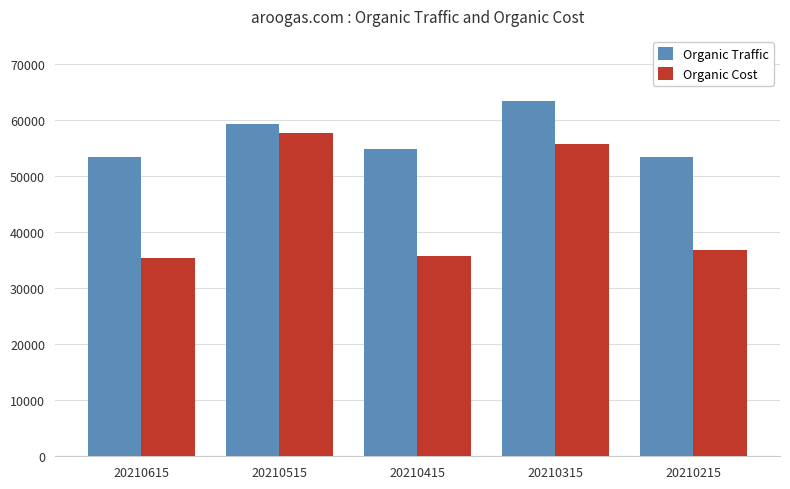

Rank the series at 20210315 from lowest to highest value.

Organic Cost, Organic Traffic